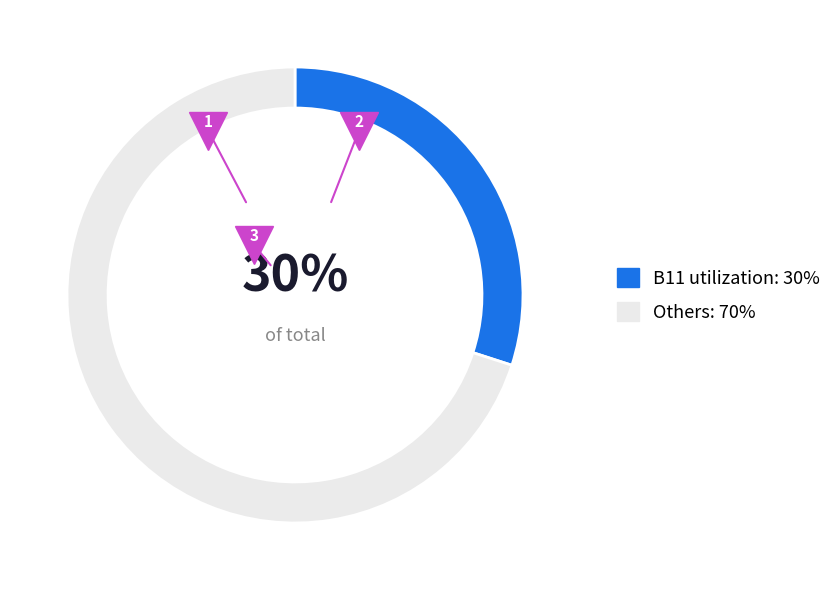

To the nearest percent, what percentage of the pie is B11 utilization: 30%?

30%